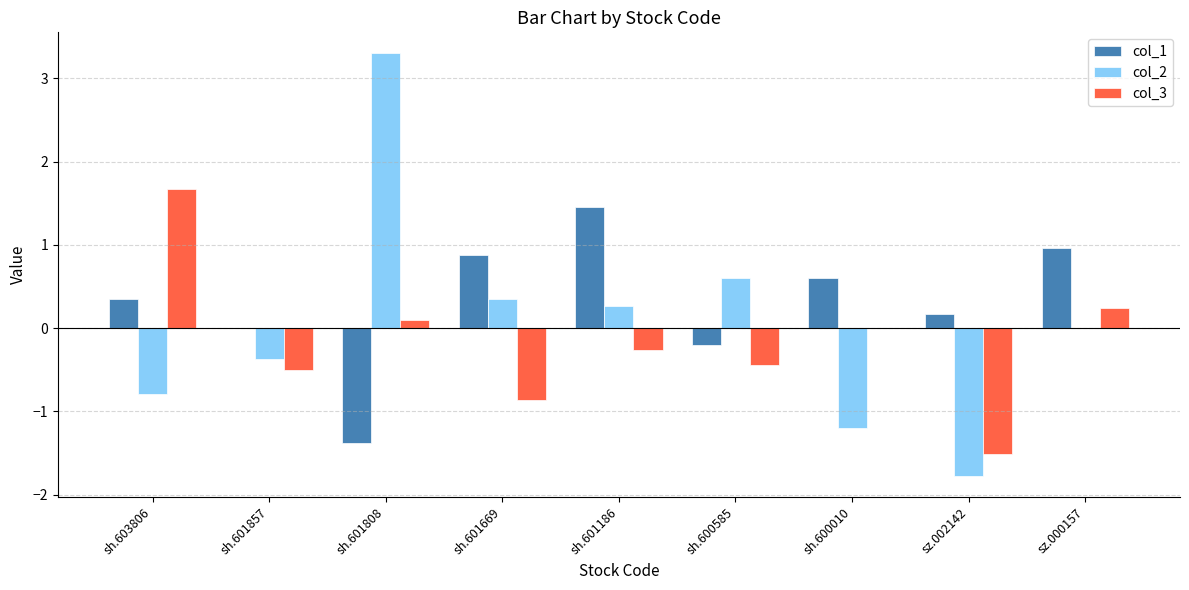

Is the value of col_1 at sh.601857 greater than the value of col_3 at sh.601857?

Yes